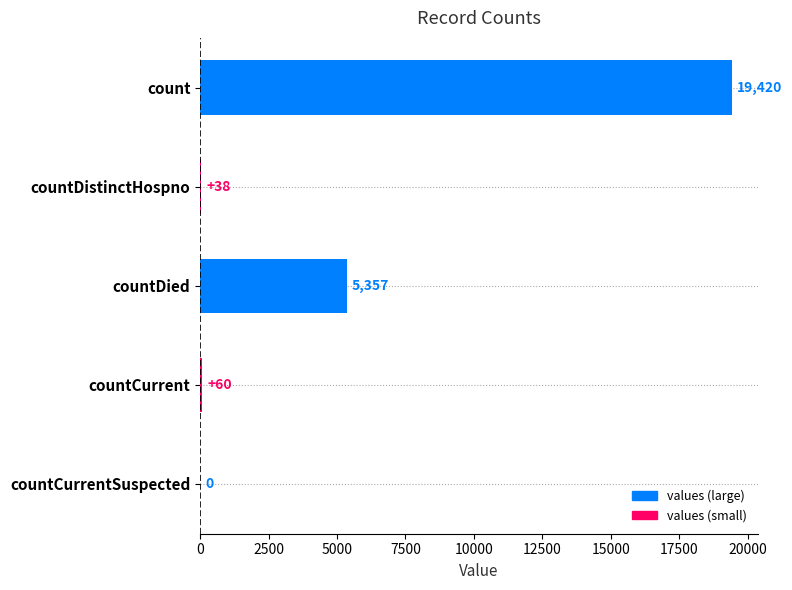

At which label is the value closest to 9710?

countDied